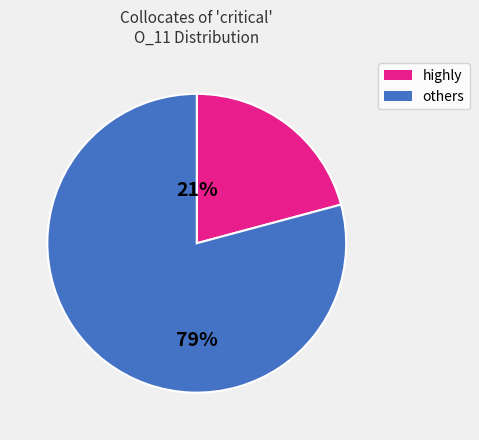

To the nearest percent, what is the difference between the largest and smallest slice percentages?

58%